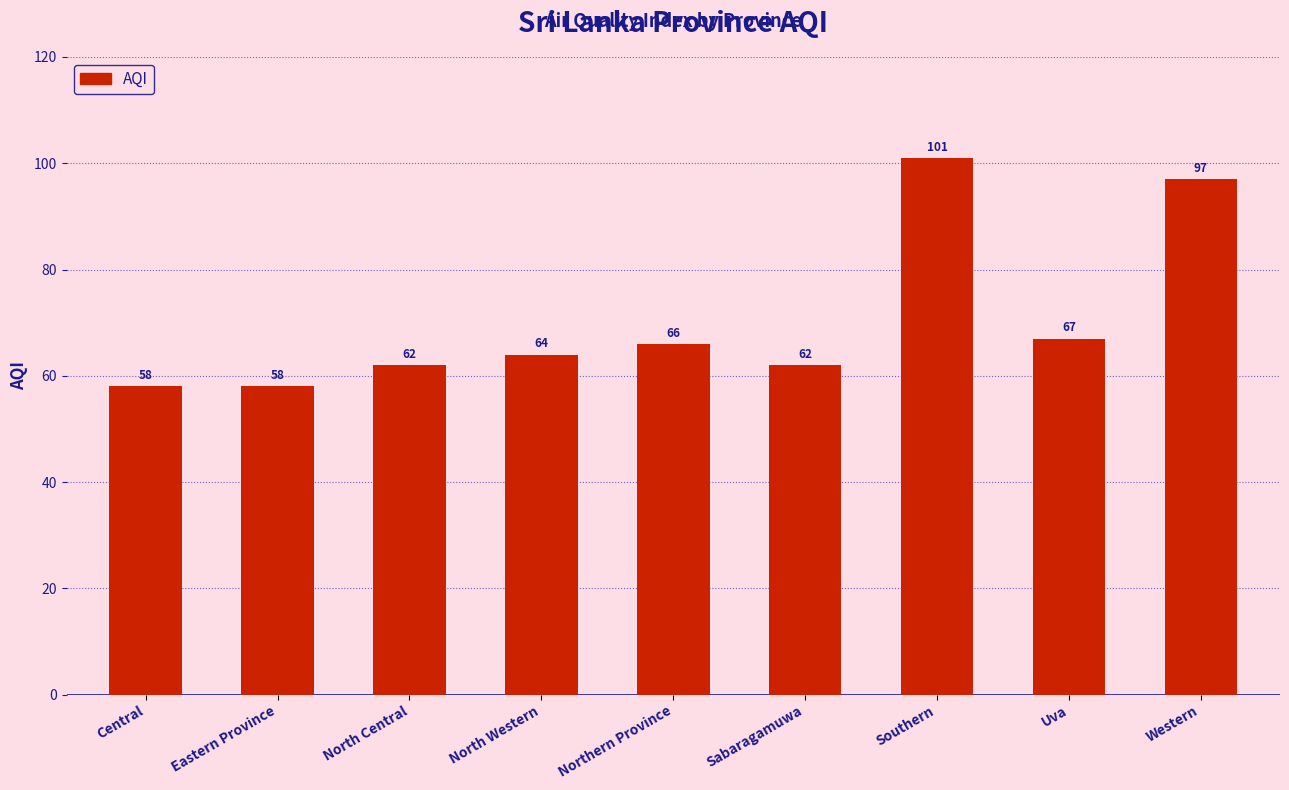

Which has a higher value, North Central or Northern Province?

Northern Province